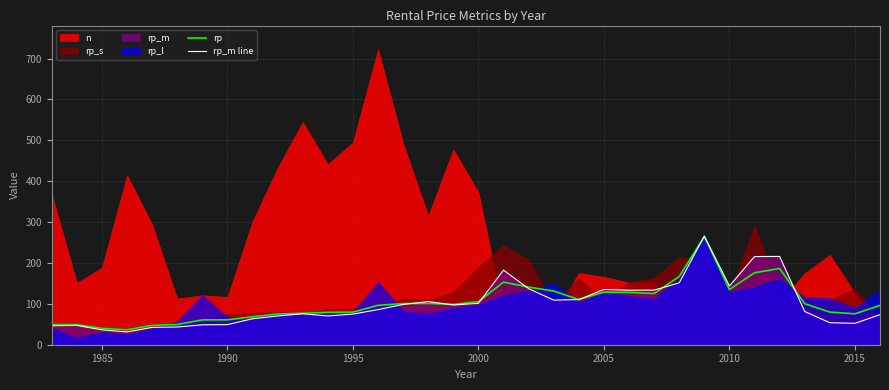

How many interior local valleys does the rp series have?

6